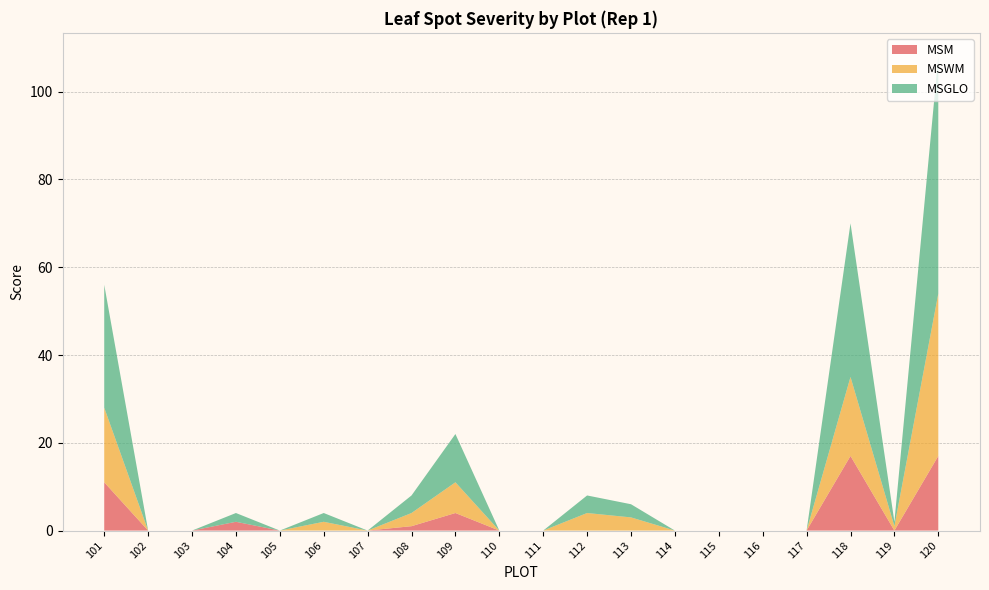

Reading left to right, transcribe all the data shown in this chart.

MSM: 11	0	0	2	0	0	0	1	4	0	0	0	0	0	0	0	0	17	0	17
MSWM: 17	0	0	0	0	2	0	3	7	0	0	4	3	0	0	0	0	18	1	37
MSGLO: 28	0	0	2	0	2	0	4	11	0	0	4	3	0	0	0	0	35	1	54